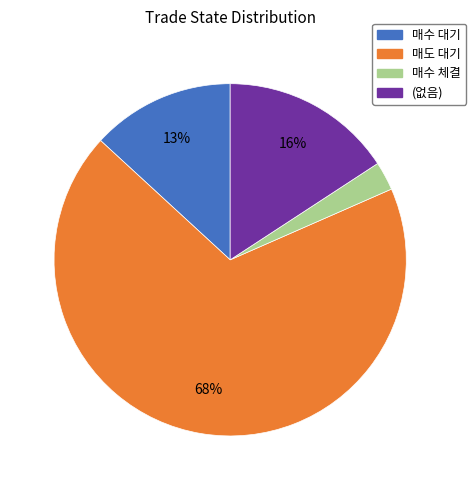

Between 매수 체결 and (없음), which is larger?

(없음)